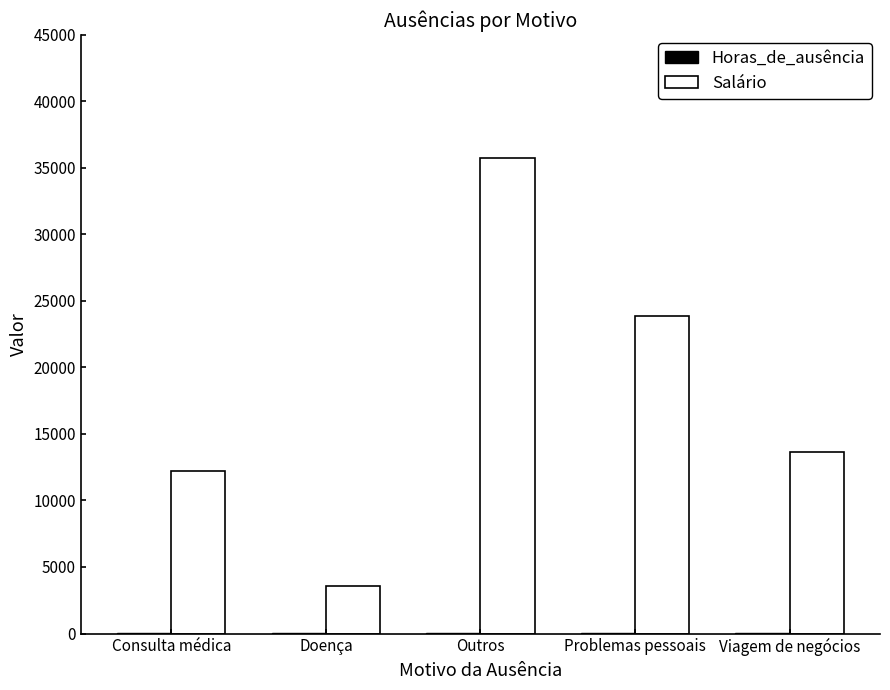

The Salário series shows 1862.4 at Doença. True or false?

False